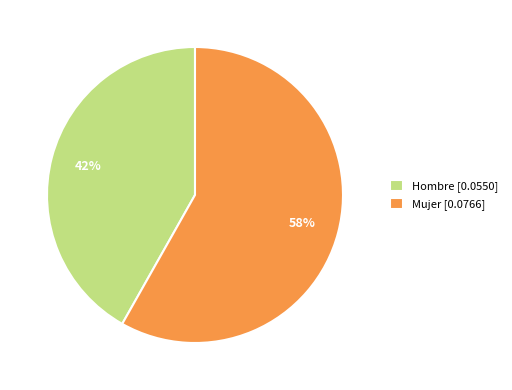

To the nearest percent, what is the average slice percentage?

50%